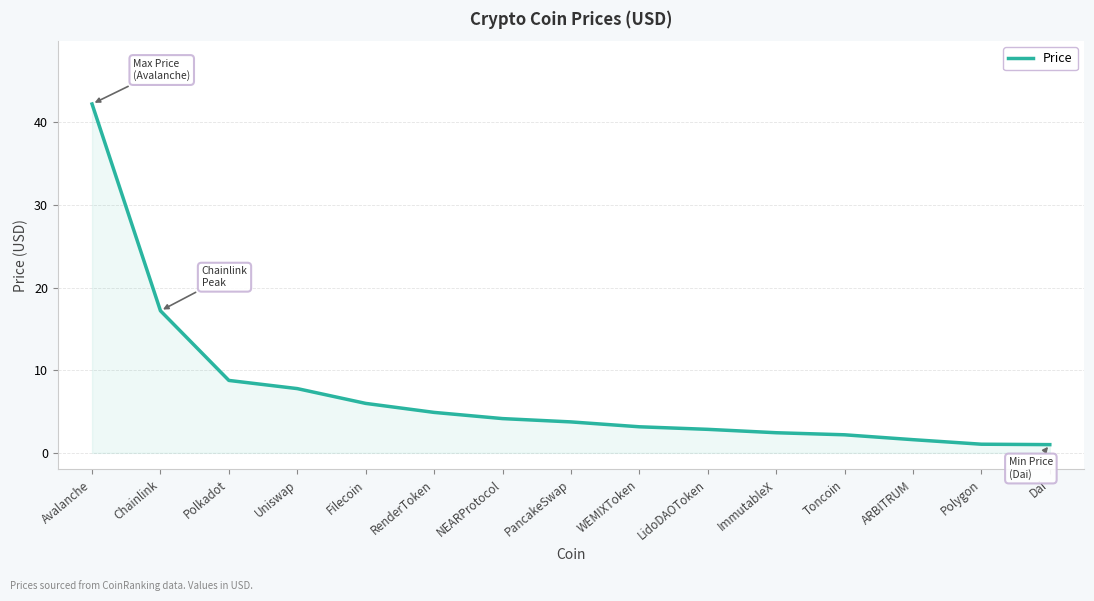

At which label is the value closest to 21?

Chainlink